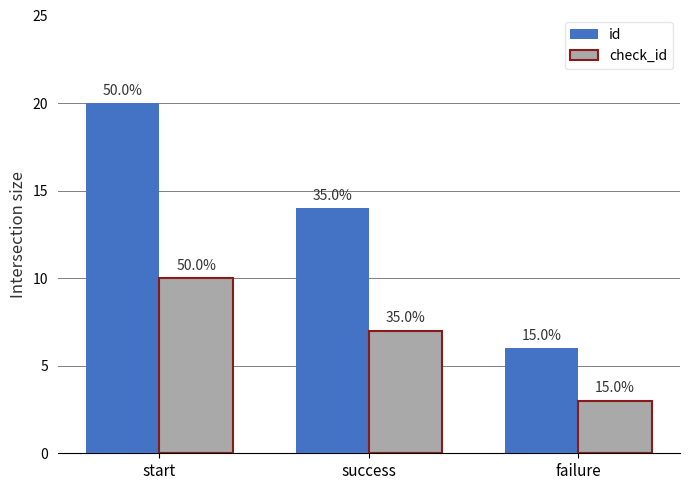

Are the bars grouped side by side (vs. stacked)?

Yes